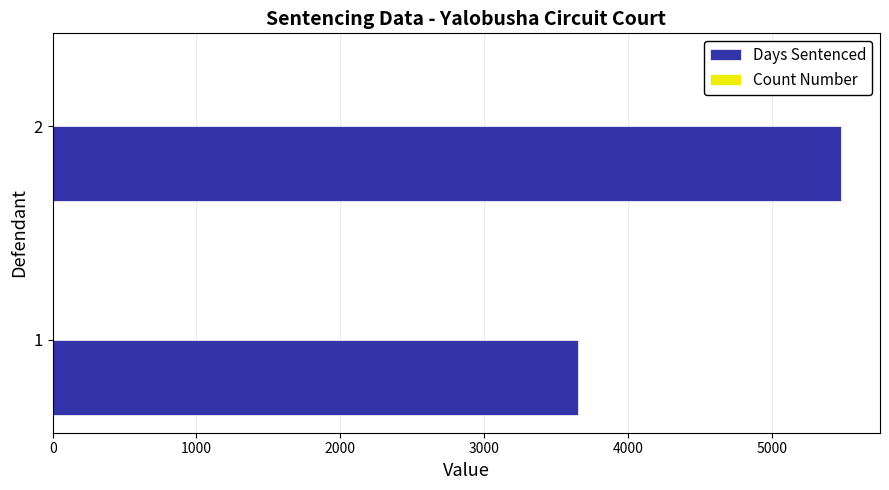

The value of Days Sentenced at 2 is 5479. True or false?

True